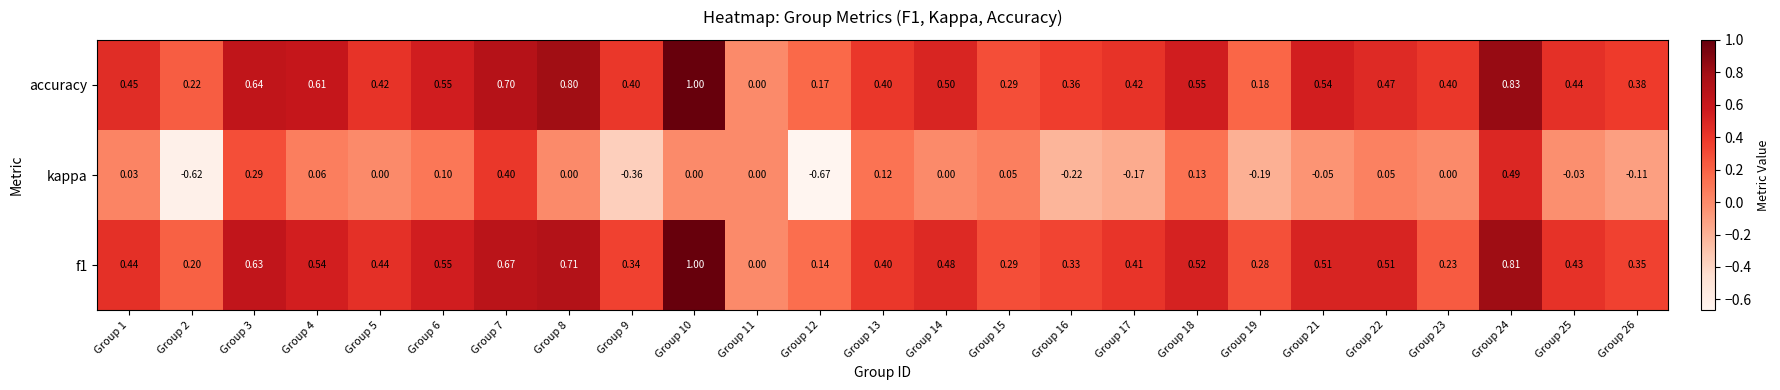

Is the value of accuracy at Group 12 greater than the value of kappa at Group 15?

Yes